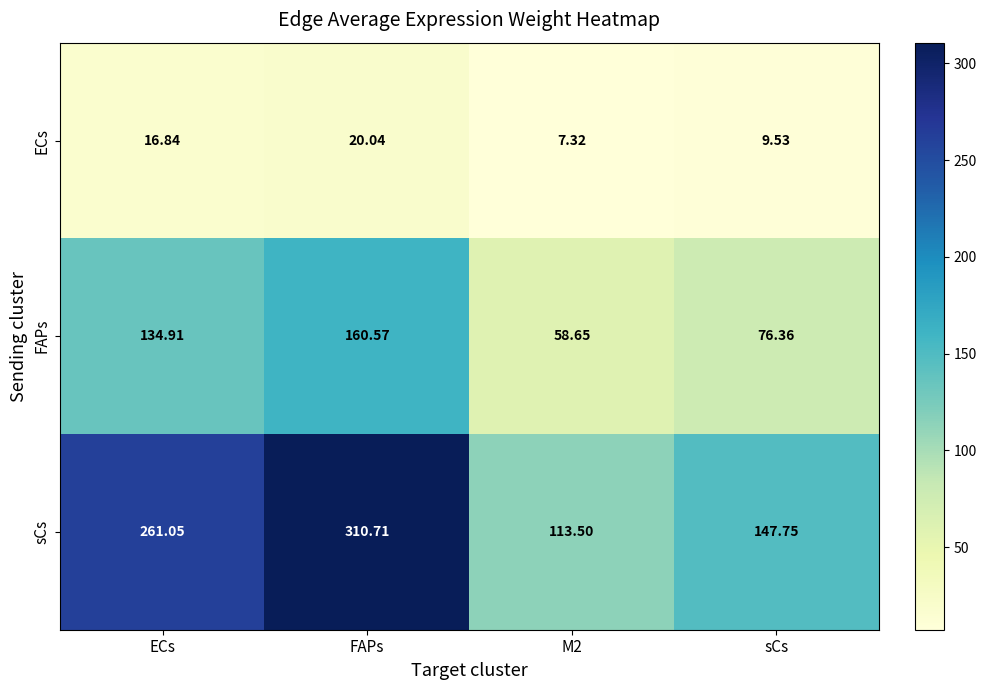

At which label is sCs closest to 212?

ECs